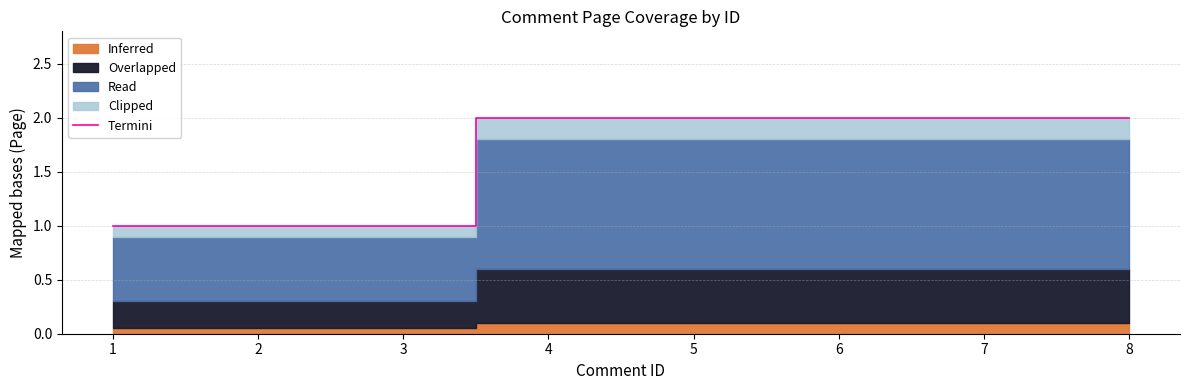

List the labels in order of value, largest first.

4, 5, 6, 7, 8, 1, 2, 3